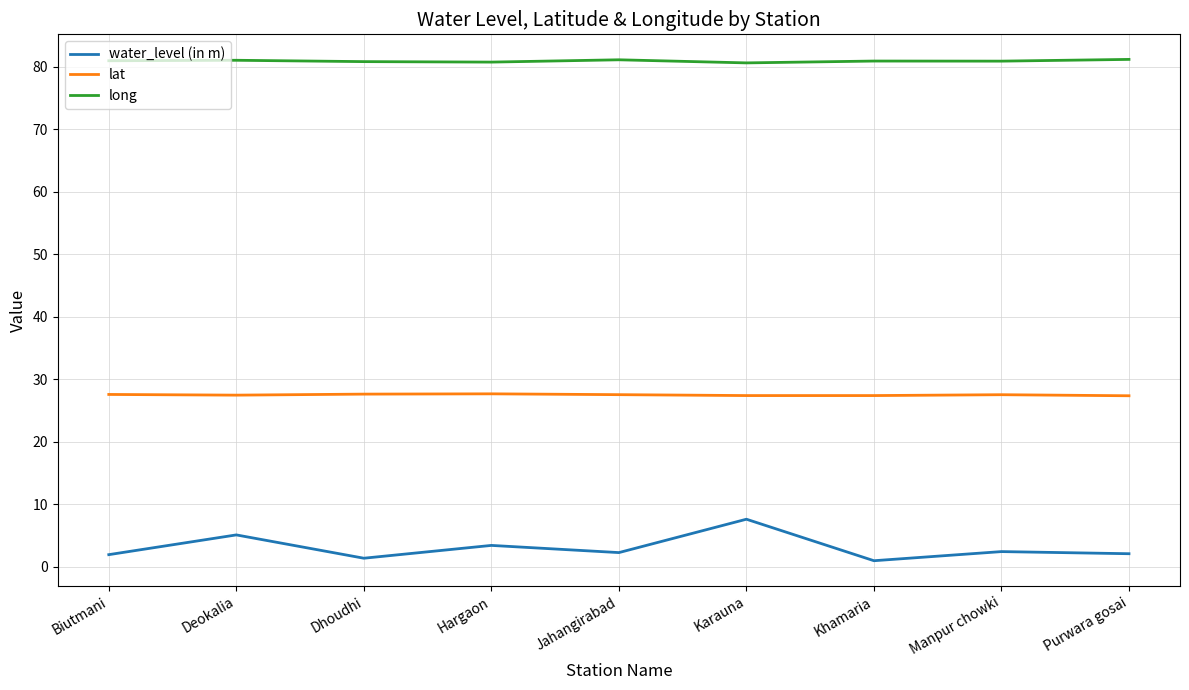

List the series in order of their peak value, lowest first.

water_level (in m), lat, long